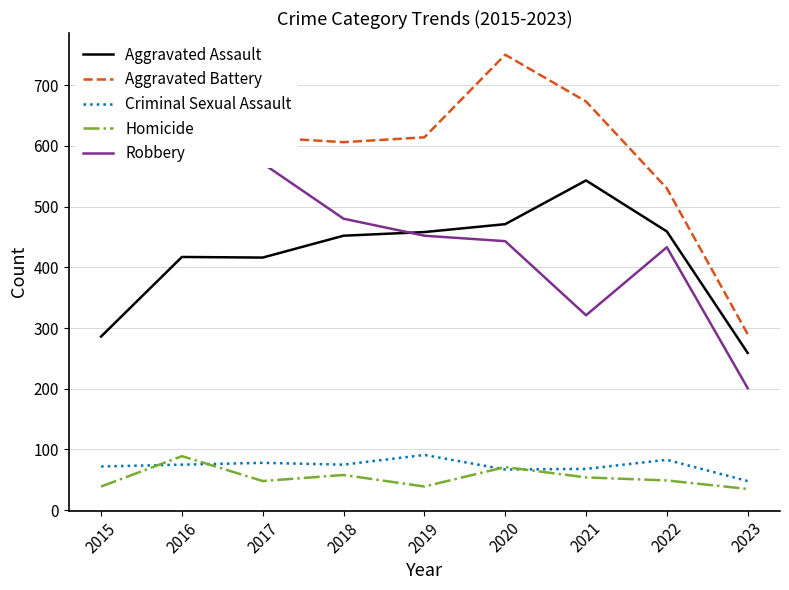

Which series has the largest total across all categories?

Aggravated Battery